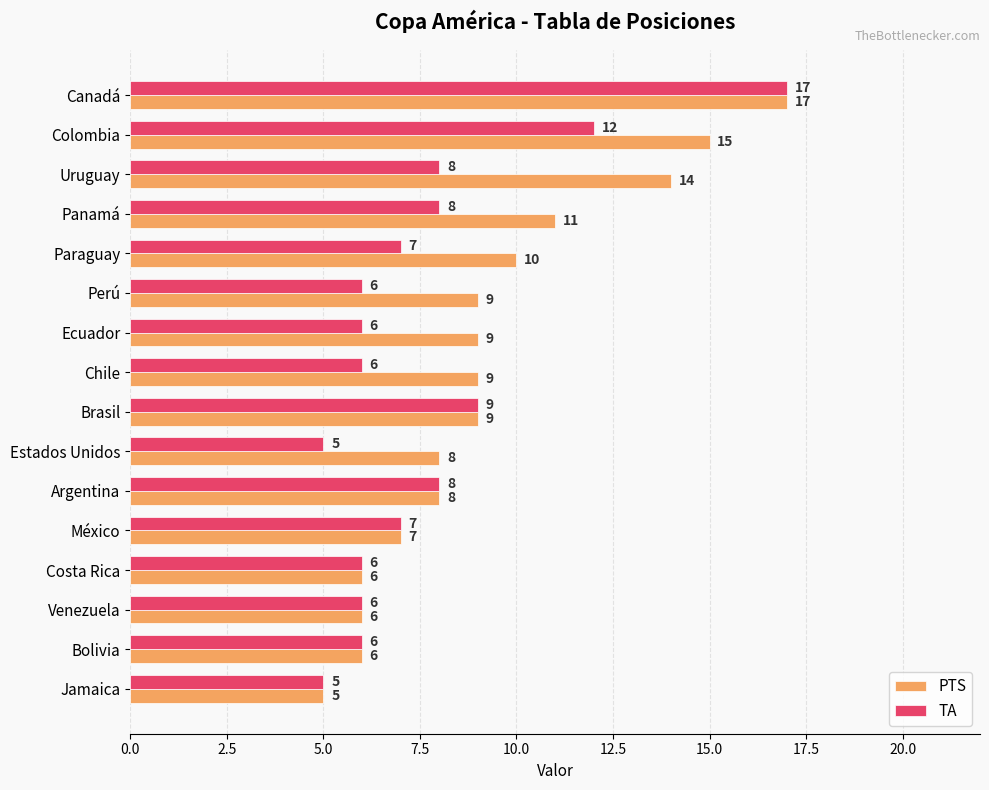

At which category is the sum across all series the highest?

Canadá